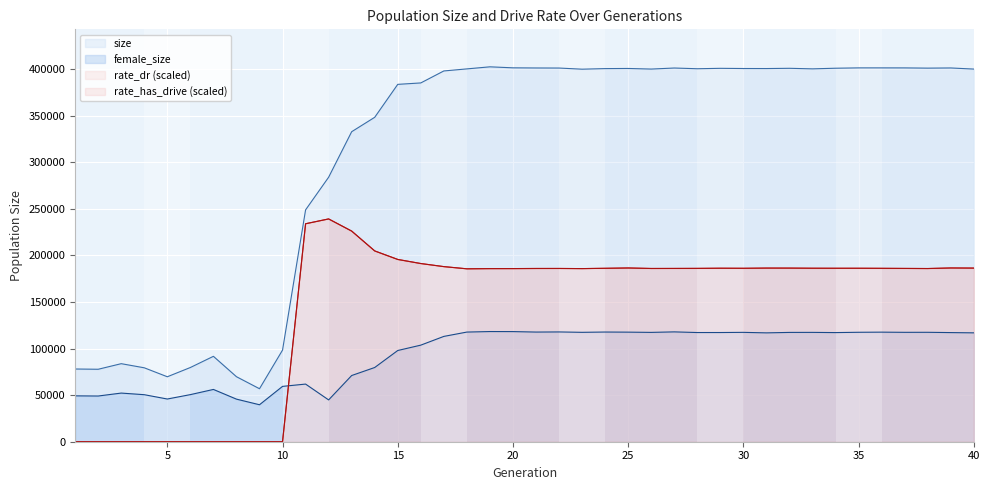

How many series are shown in this chart?

4